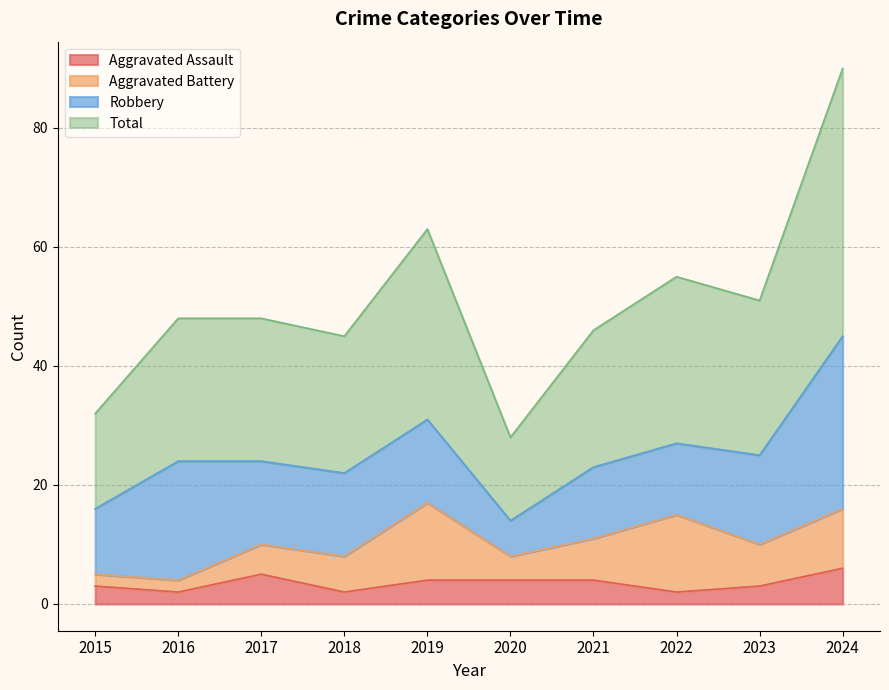

What is the approximate value of Aggravated Assault at 2017?

5